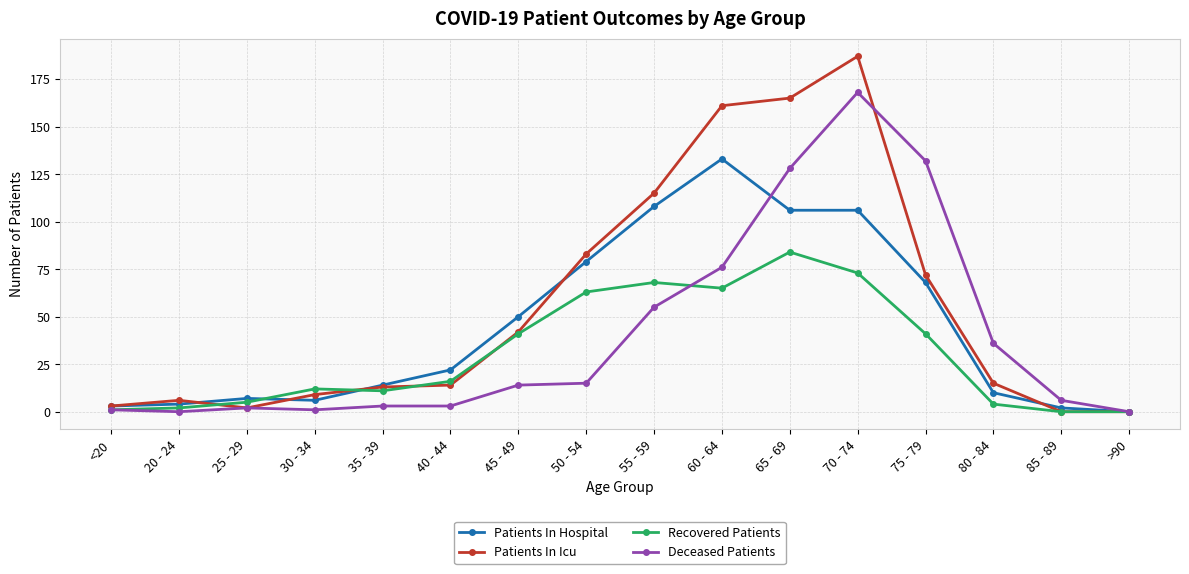

At which label is Patients In Hospital closest to 66?

75 - 79